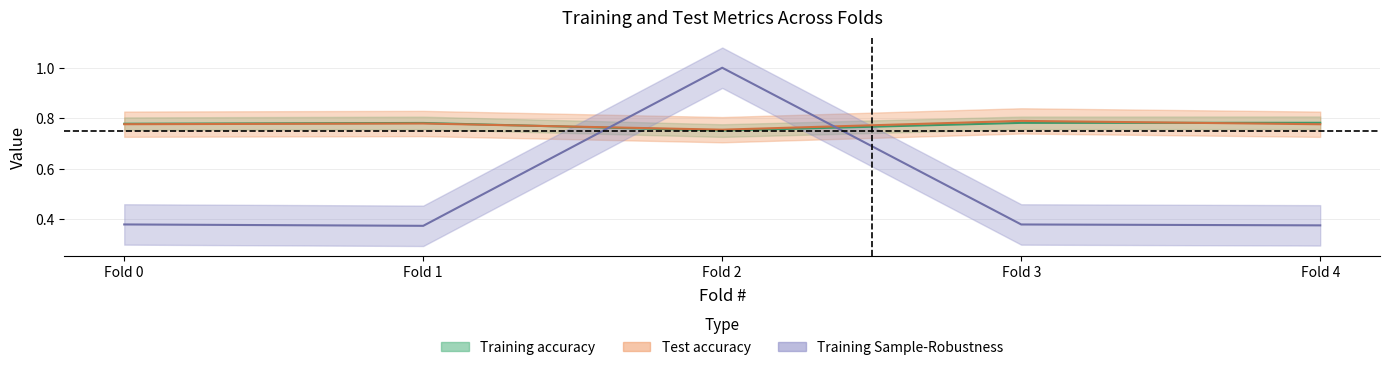

Where is the first local minimum for Test accuracy?

Fold 2